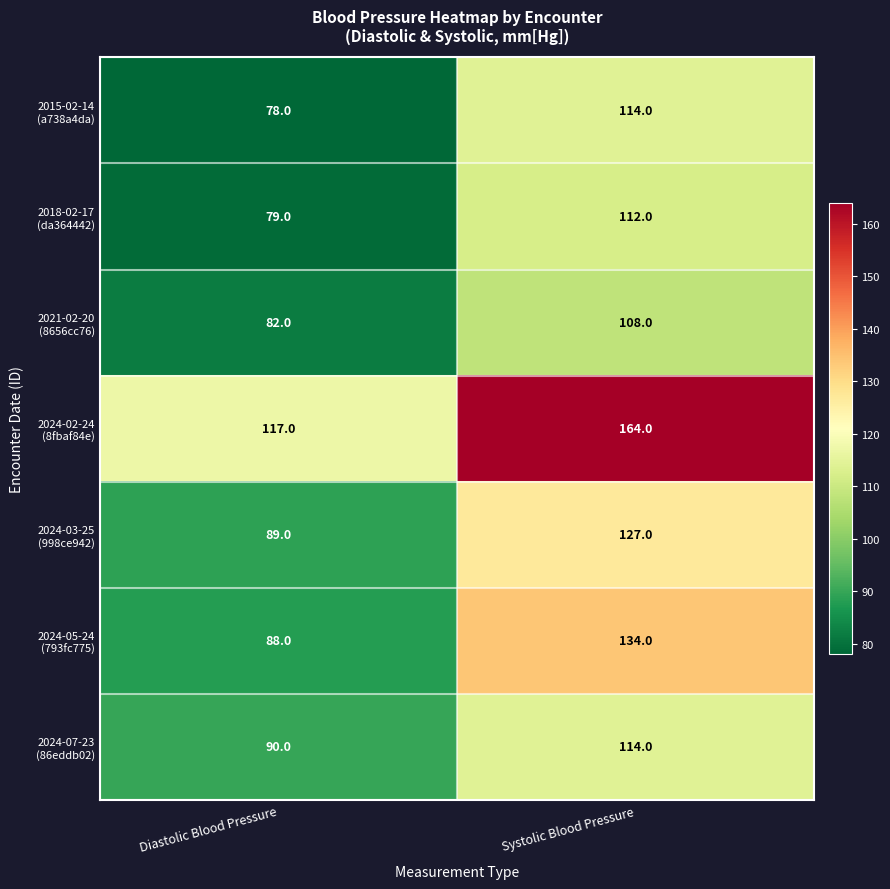

What is the total value across all series at Systolic Blood Pressure?

873